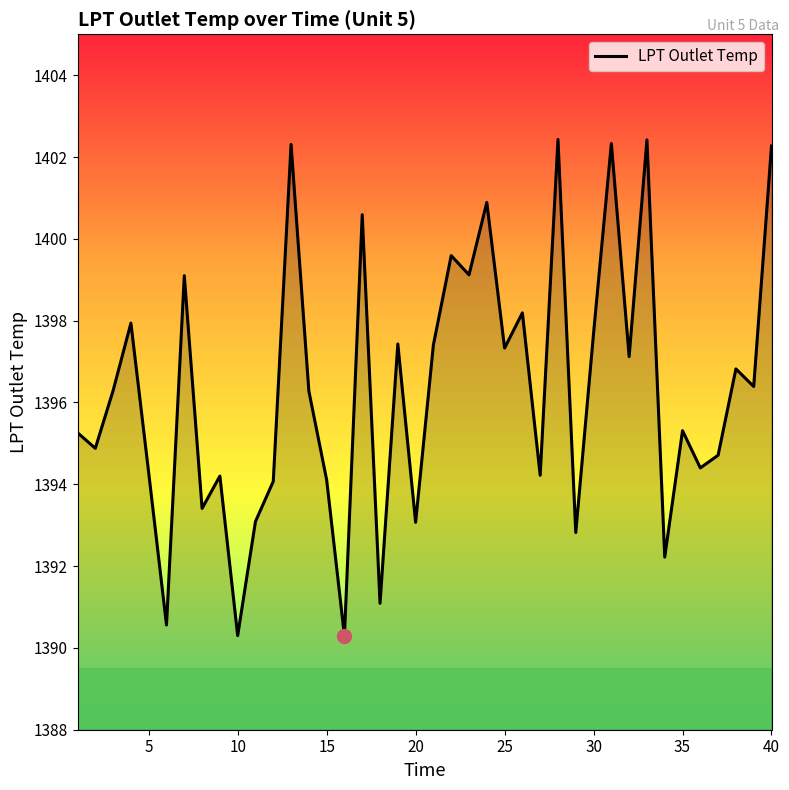

What is the smallest value displayed?

1390.3